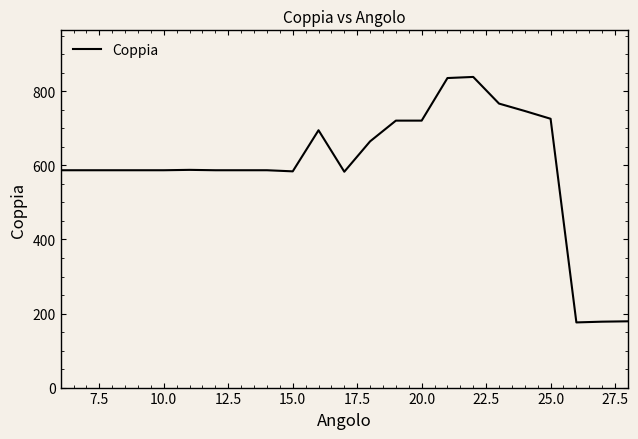

What is the maximum value shown in the chart?

839